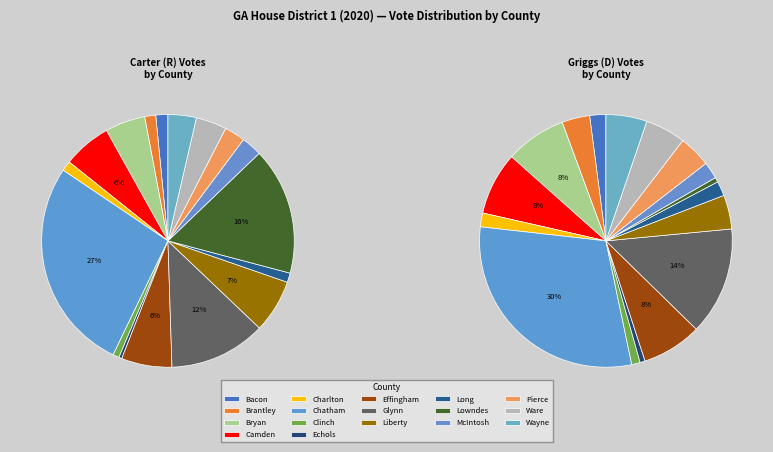

To the nearest percent, what is the difference between the largest and smallest slice percentages?

29%